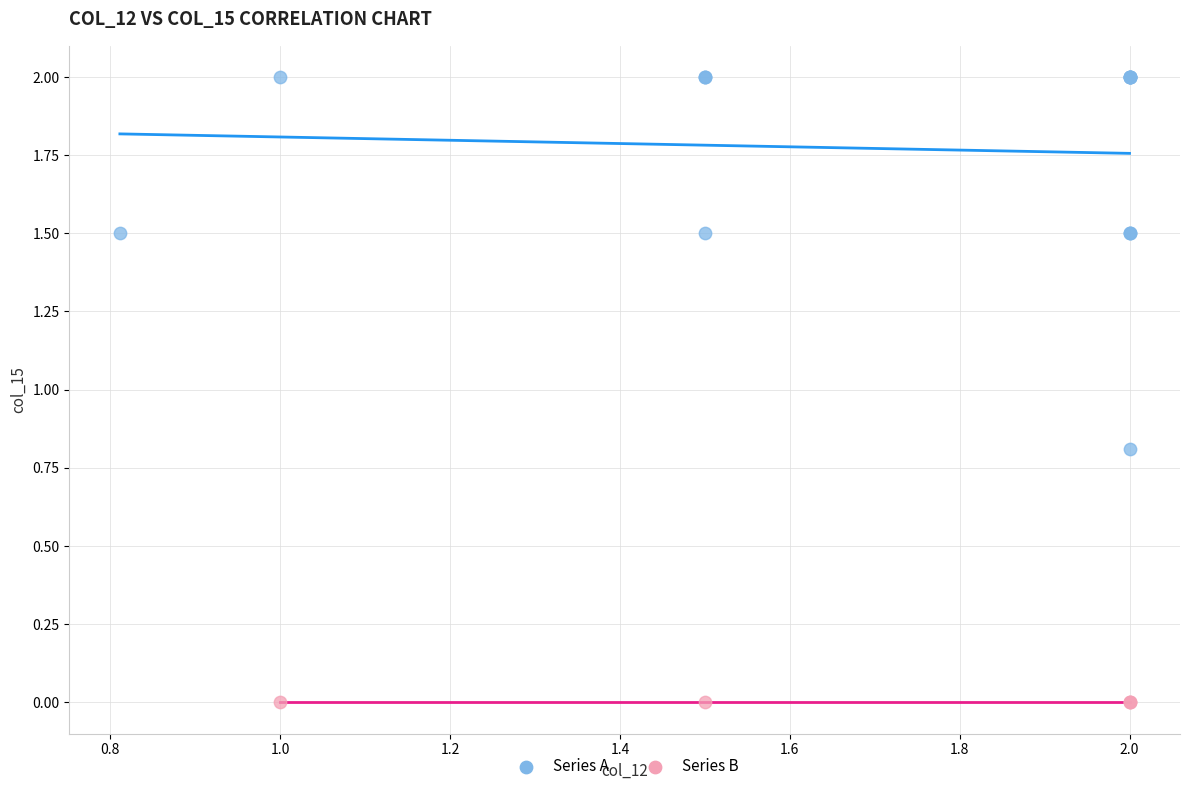

What are all the series names shown in the legend?

Series A, Series B